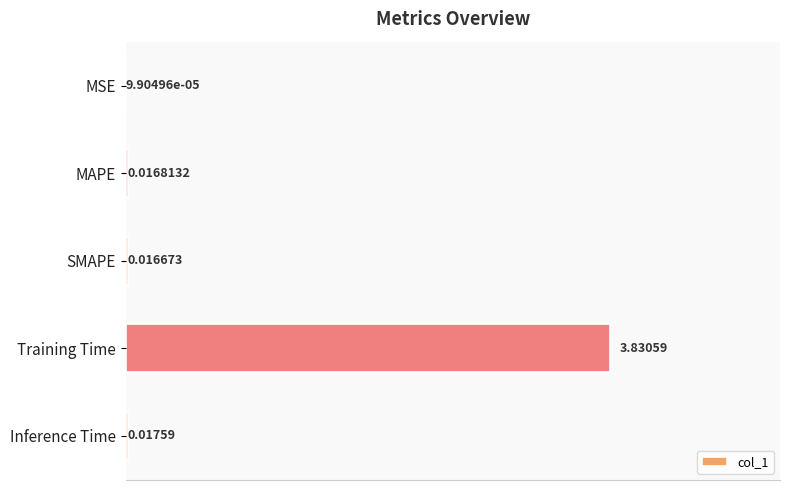

Are the bars grouped side by side (vs. stacked)?

No